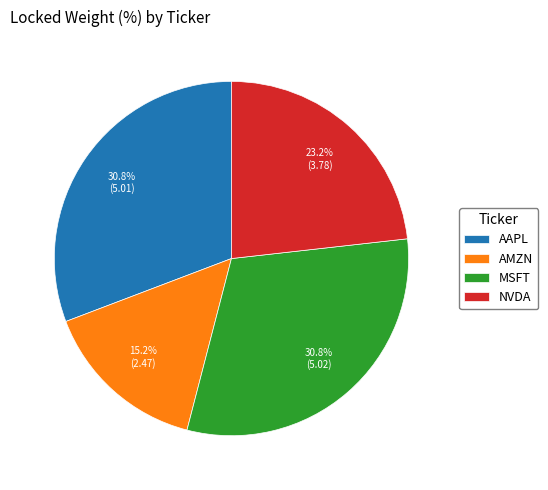

What is the total percentage of AAPL and AMZN?

46.0%